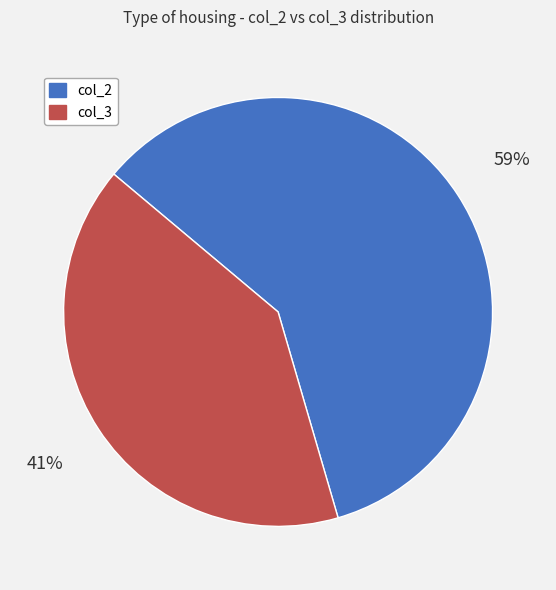

To the nearest percent, what is the average slice percentage?

50%